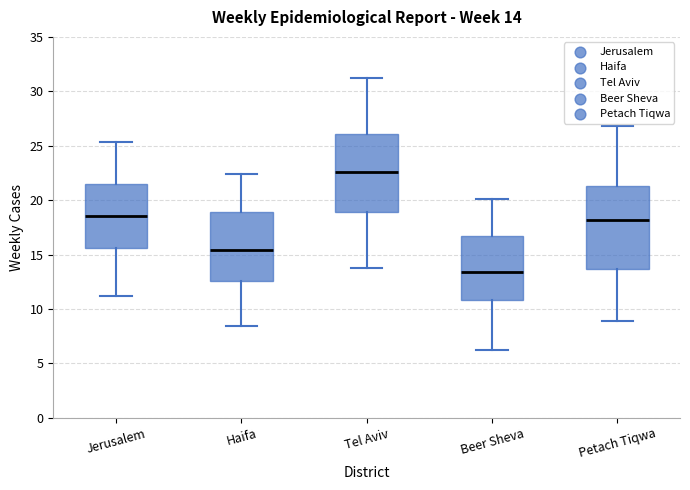

Which box has the lowest median line?

Beer Sheva